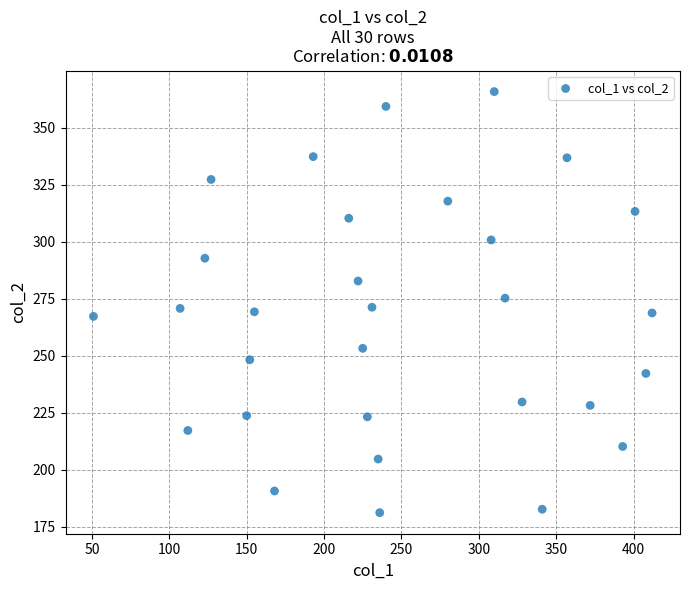

What is the range of X values (max minus min)?

361.0